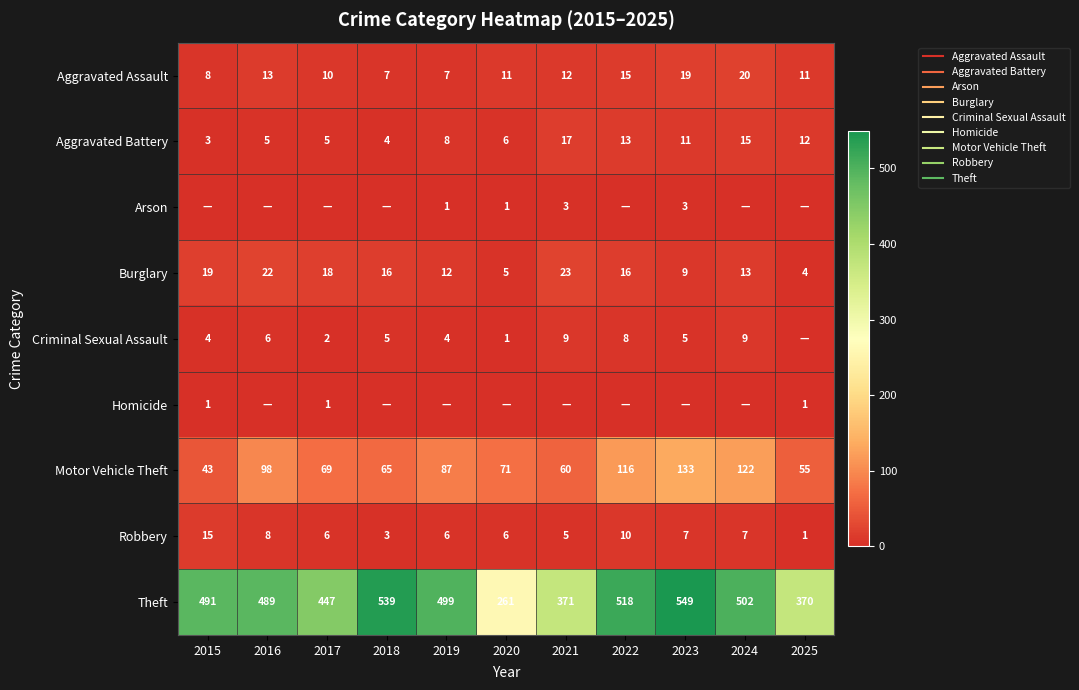

How many data points does each series have?

11